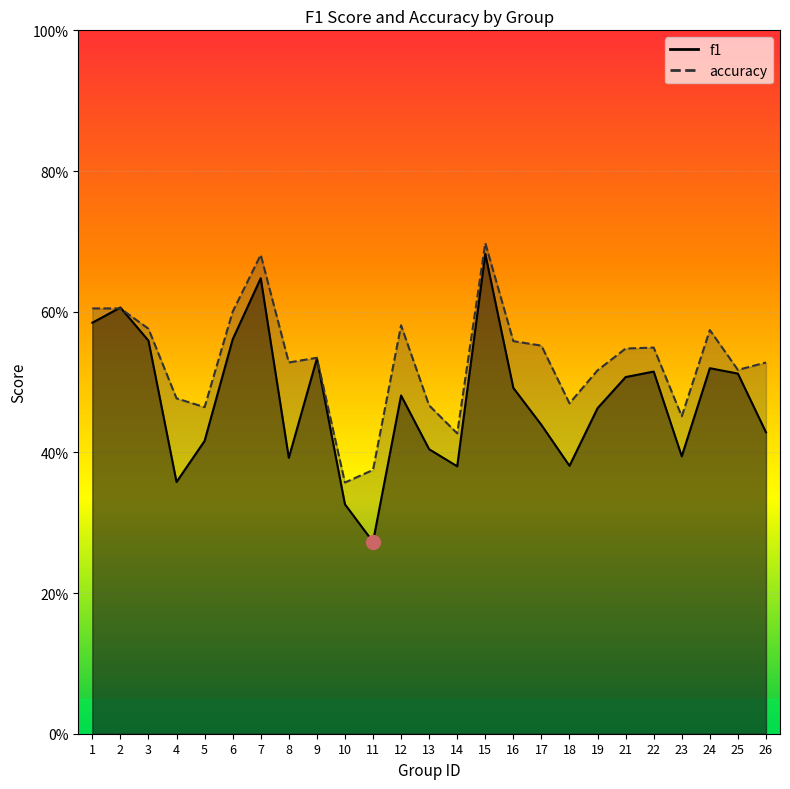

How many interior local valleys does the accuracy series have?

7